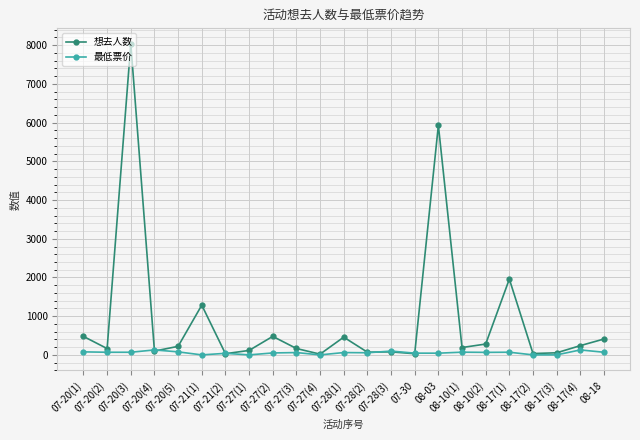

What is the difference between the second highest and minimum values in the 最低票价 series?

128.0